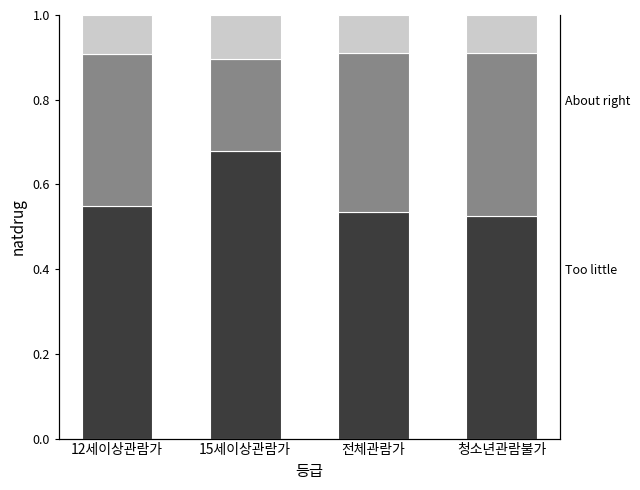

At which category is the sum across all series the highest?

12세이상관람가